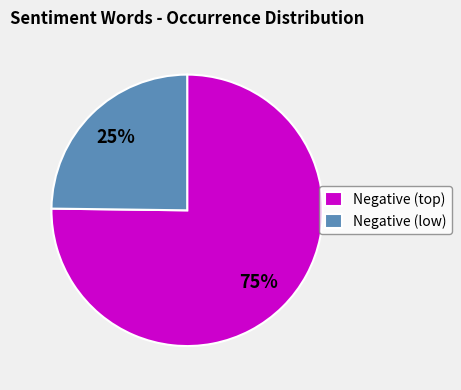

Does any single category account for the majority?

Yes